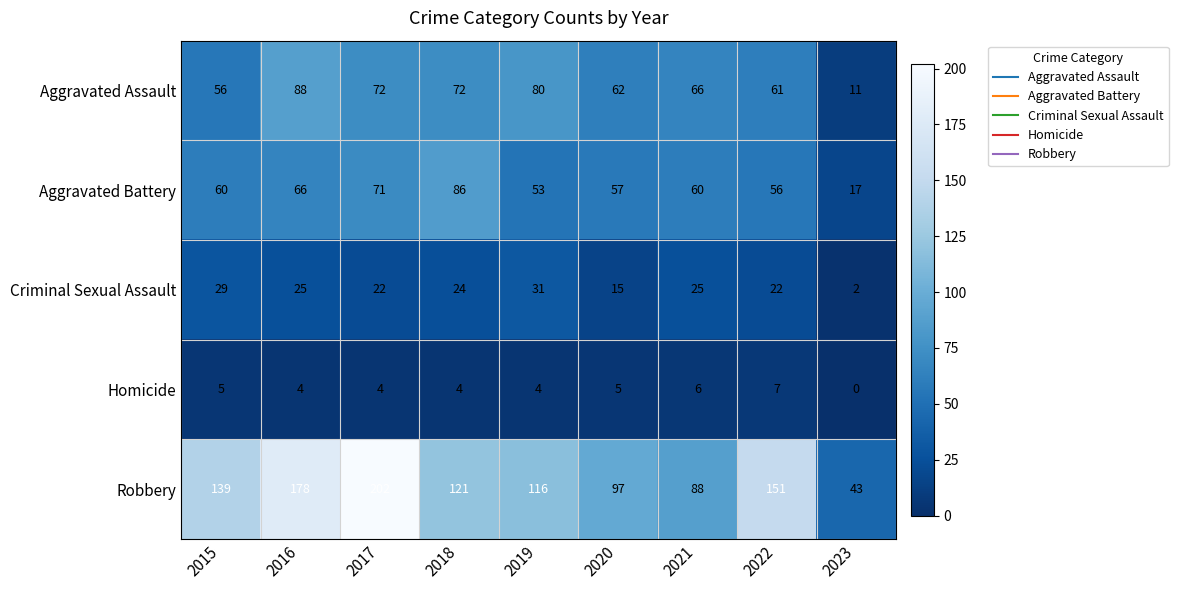

True or false: Criminal Sexual Assault has a value of 54 at 2019.

False